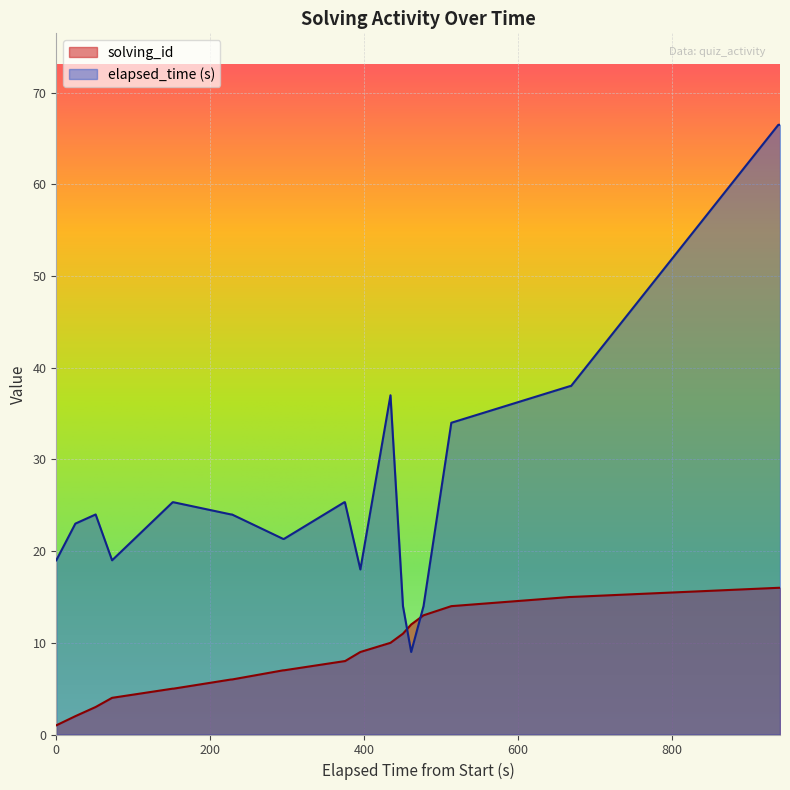

Which series has the largest range (max minus min)?

elapsed_time (s)